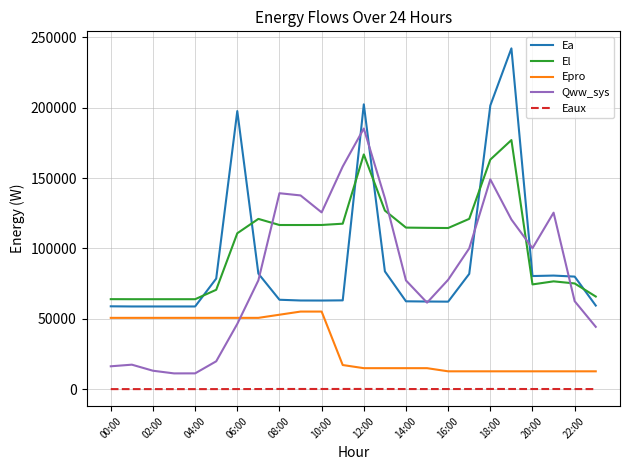

True or false: Epro and Ea cross at least once.

False